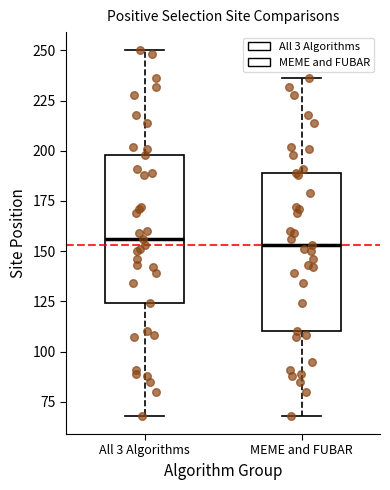

Reading left to right, read every box against the y-axis: the position of its median line, the range the box covers, and the ends of its whiskers. The values are not printed on the chart, so give them approximately, as read against the axis.

All 3 Algorithms: median 155, box 125 to 200, whiskers 70 to 250
MEME and FUBAR: median 155, box 110 to 190, whiskers 70 to 235